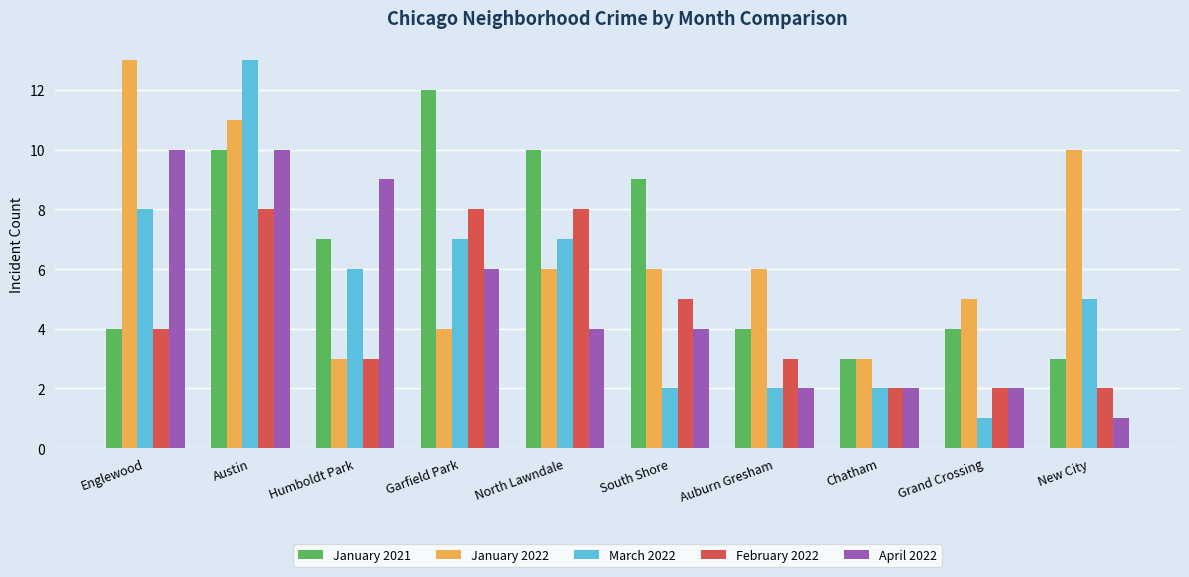

What is the highest value of the January 2022 series?

13